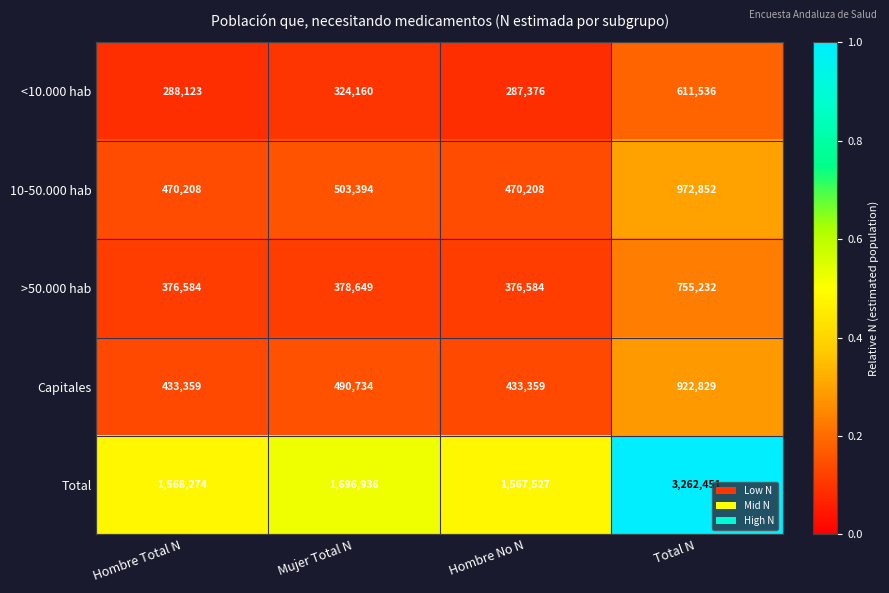

Which category has the lowest value across all series?

Hombre No N